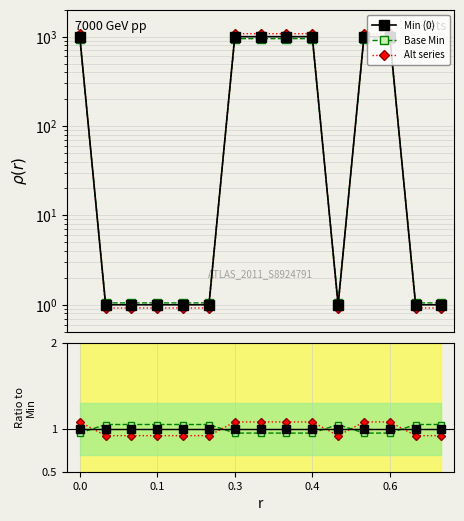

Which category has the lowest value in the Alt series?

0.1